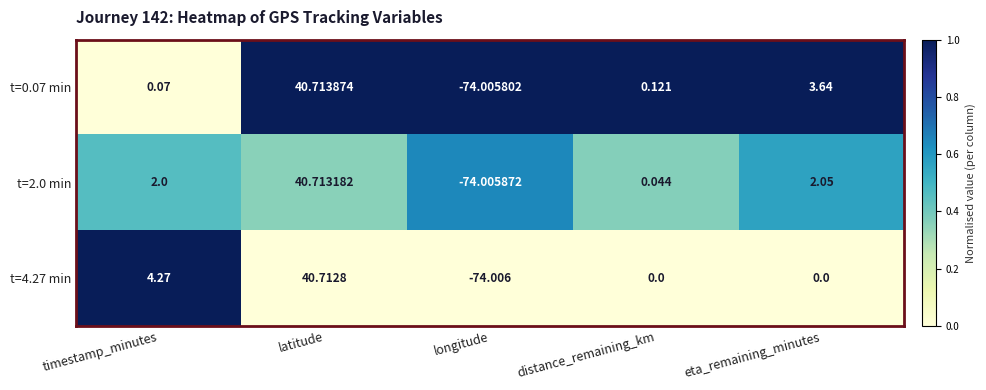

Which series has the widest spread of values?

t=0.07 min